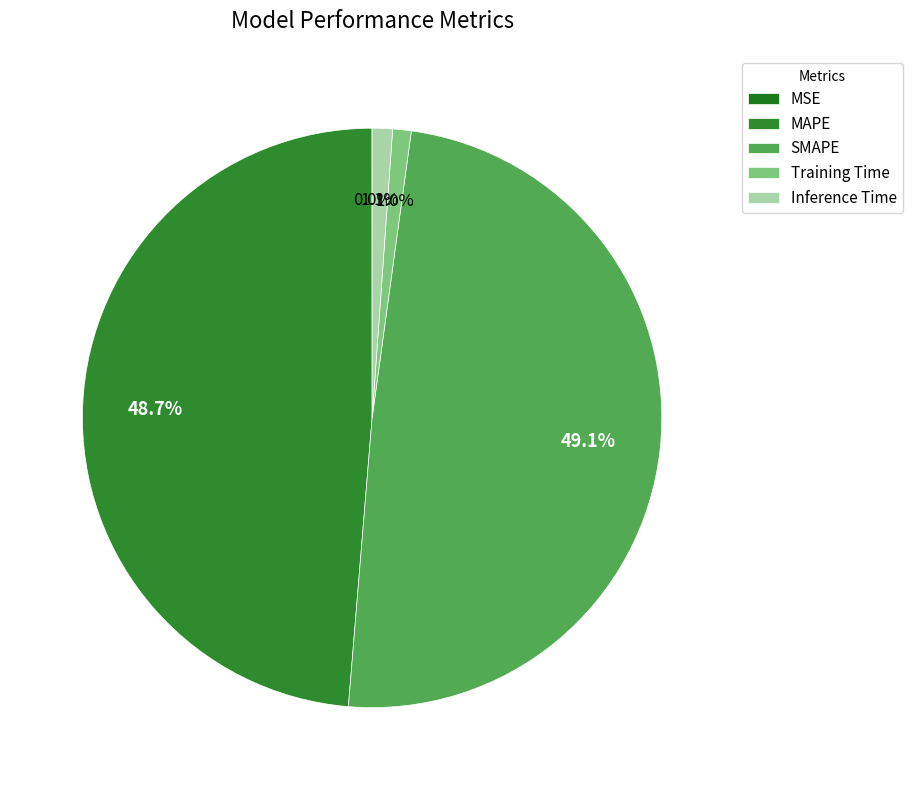

Which has a higher value, SMAPE or Inference Time?

SMAPE